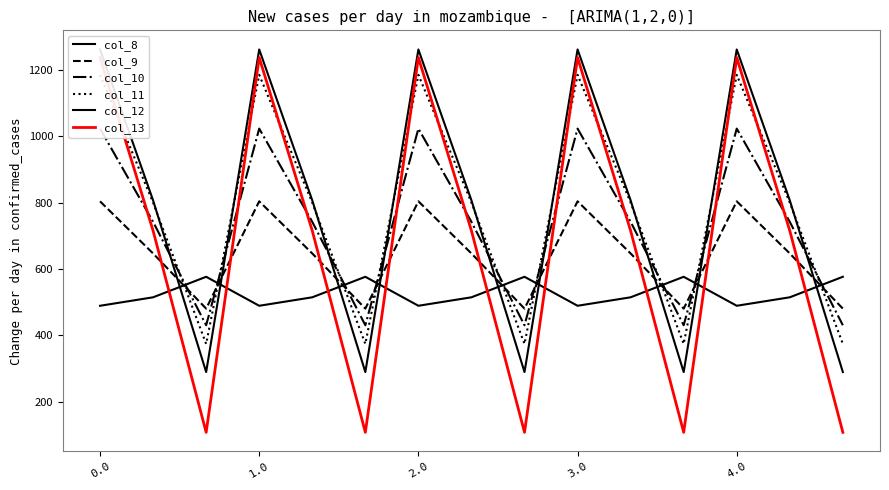

Is the value of col_9 at 10 greater than the value of col_13 at 13?

No